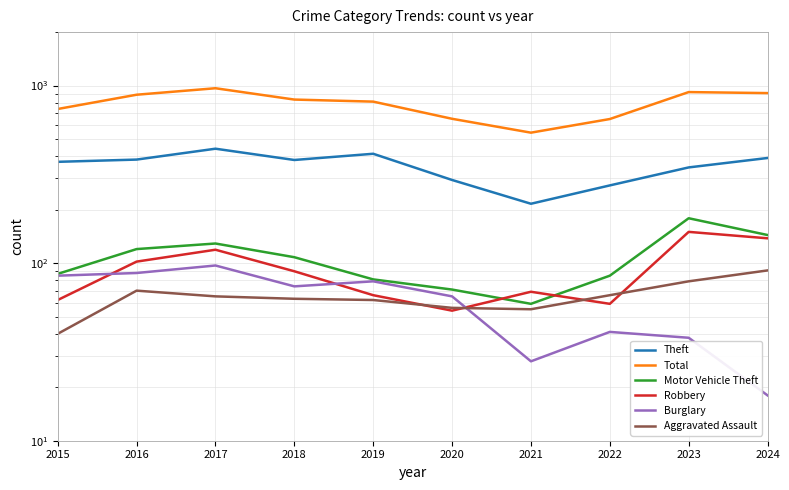

What is the value of the Theft point at the 2nd from the left?

383